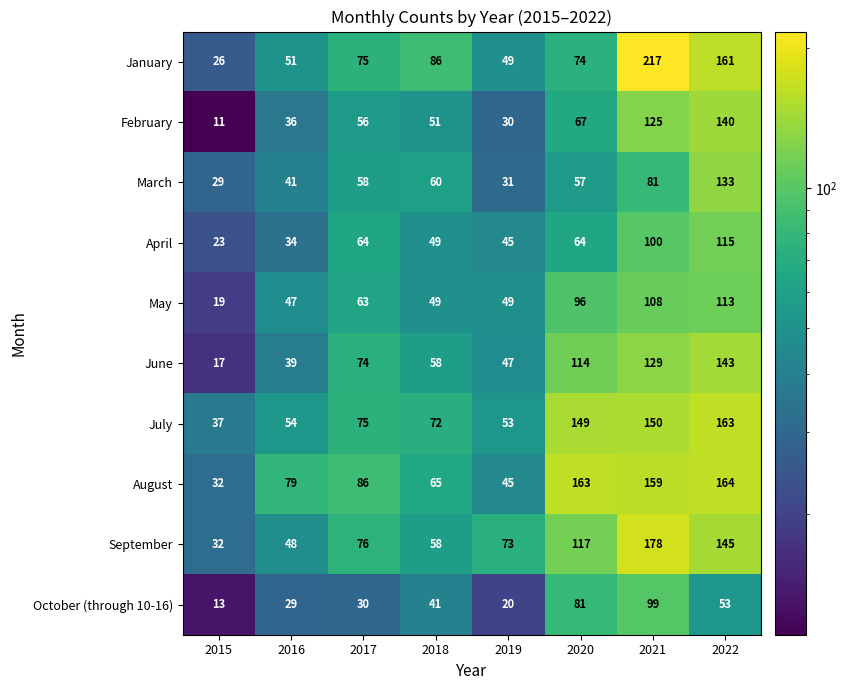

Which category has the highest value across all series?

2021